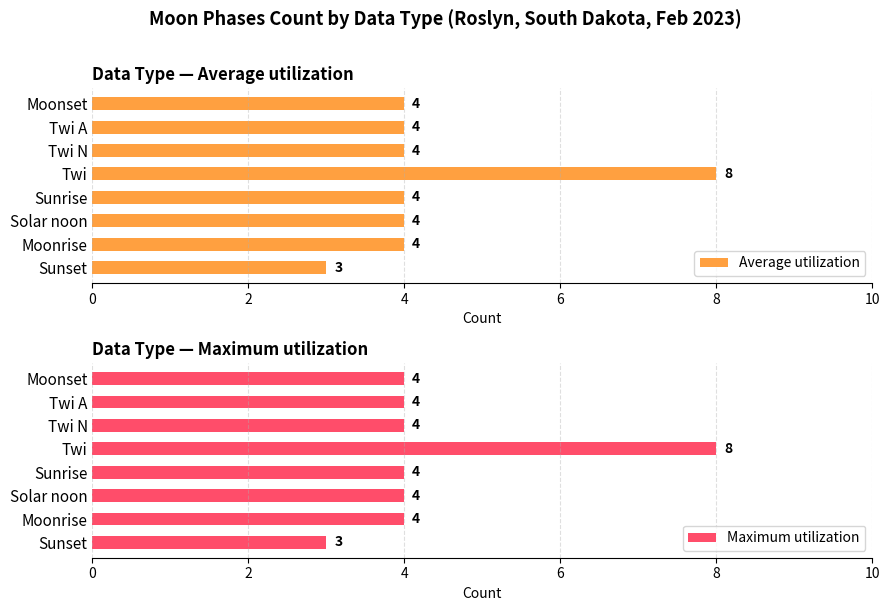

Which category has the highest value in the Average utilization series?

Twi